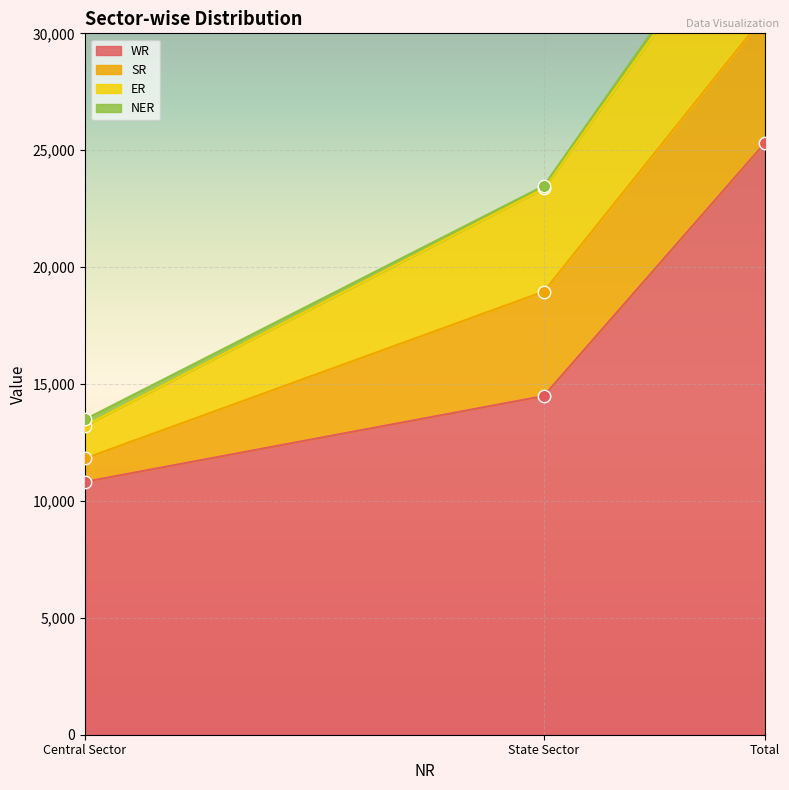

Which series reaches the minimum Y coordinate?

NER